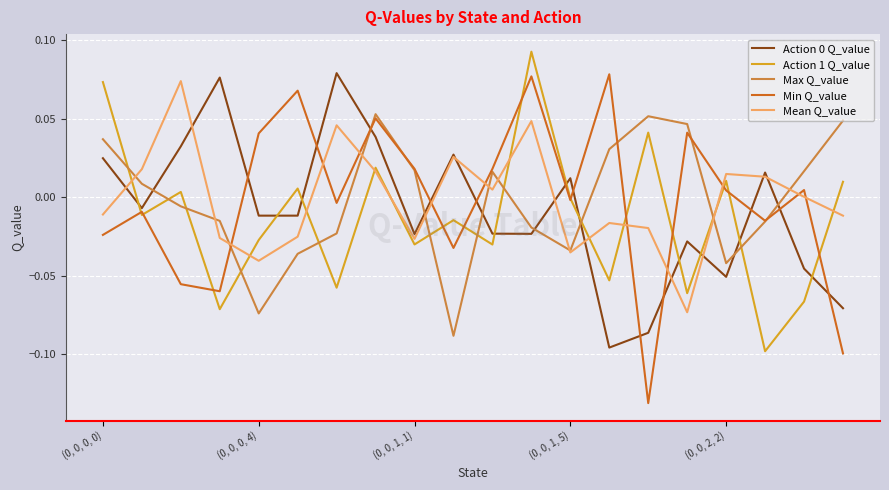

Count the number of categories in the chart.

20